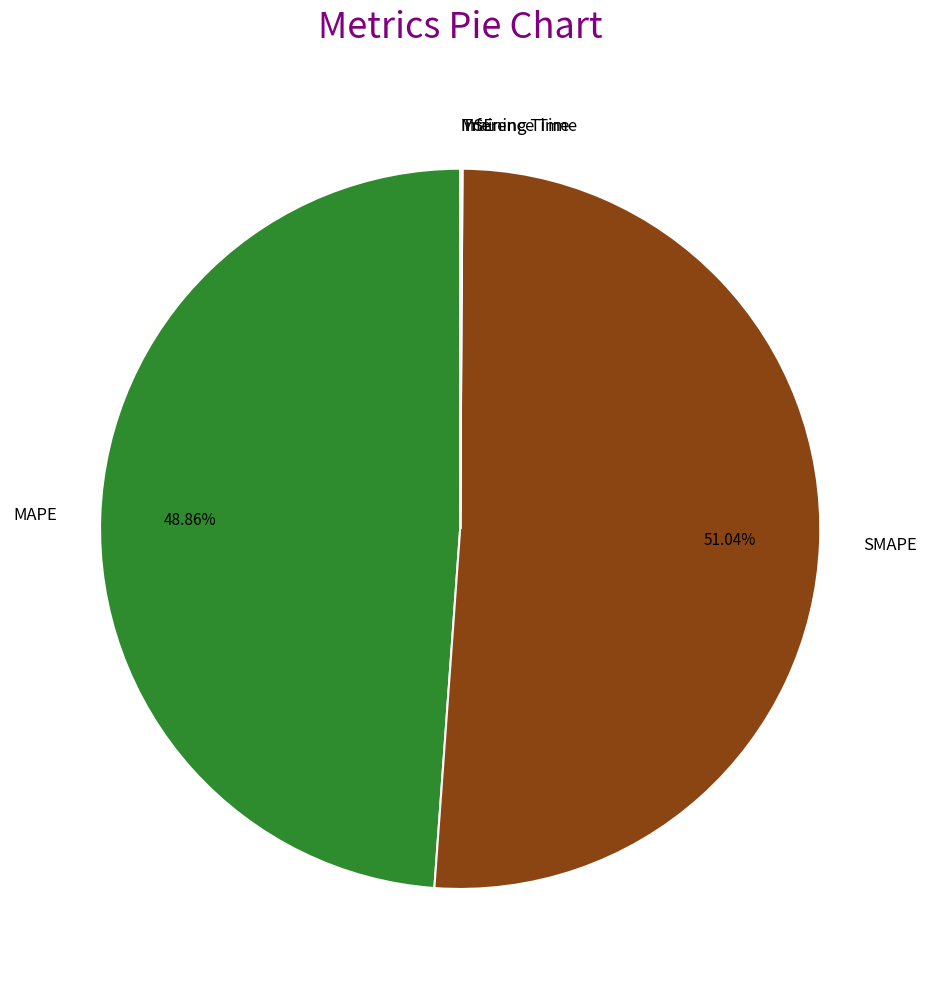

True or false: MAPE accounts for 49% of the total.

True